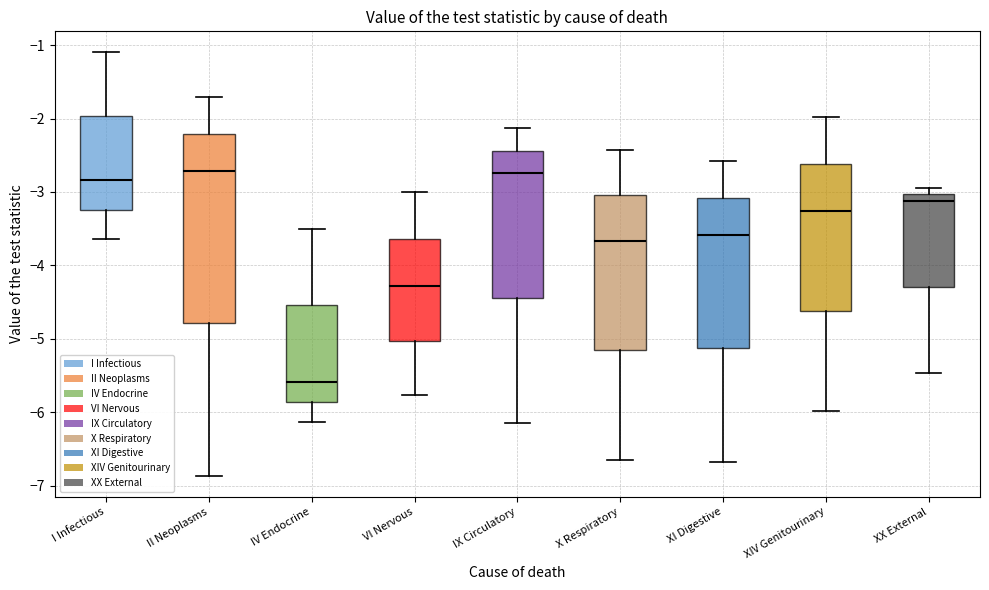

Comparing the boxes themselves (not the whiskers), which one is the tallest?

II Neoplasms